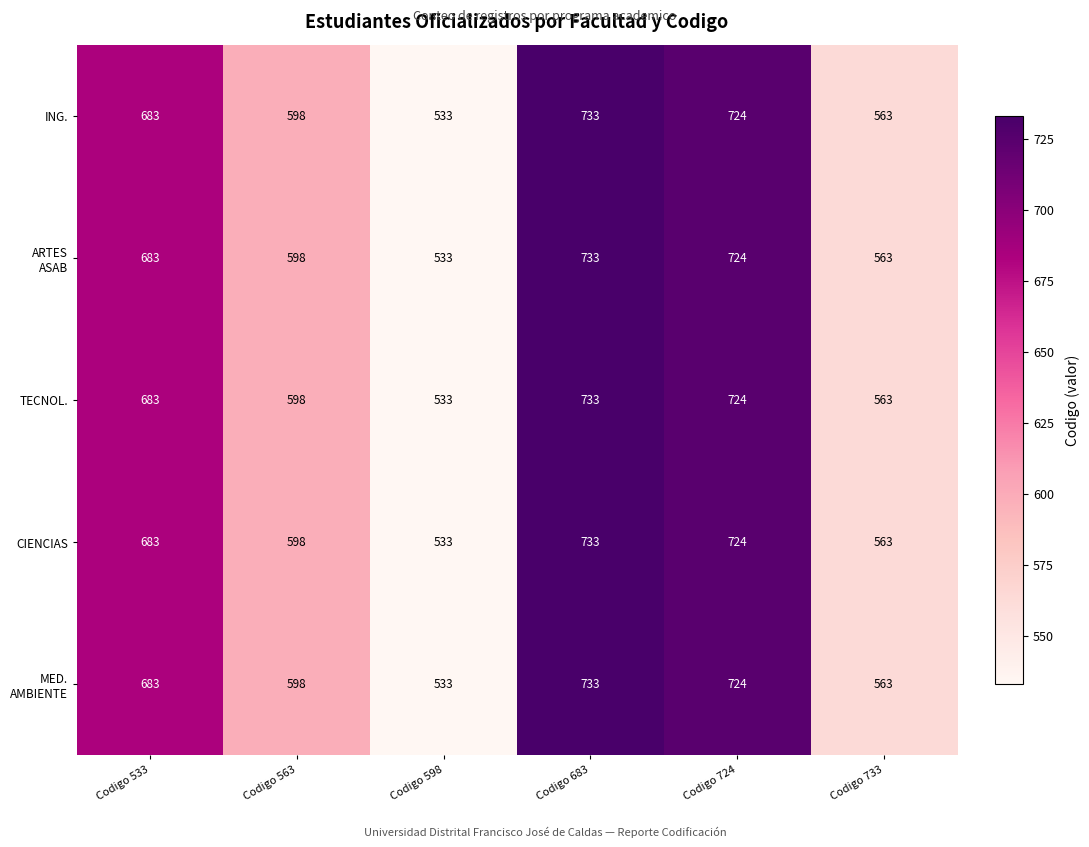

Which label corresponds to the largest value in the chart?

Codigo 683